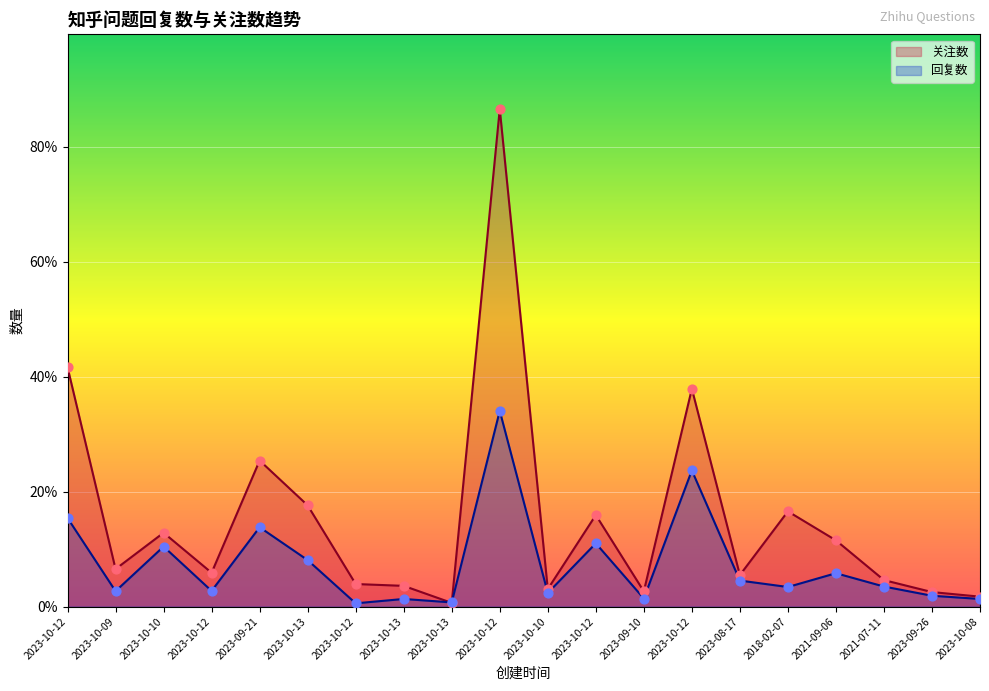

Which series has the largest total across all categories?

关注数